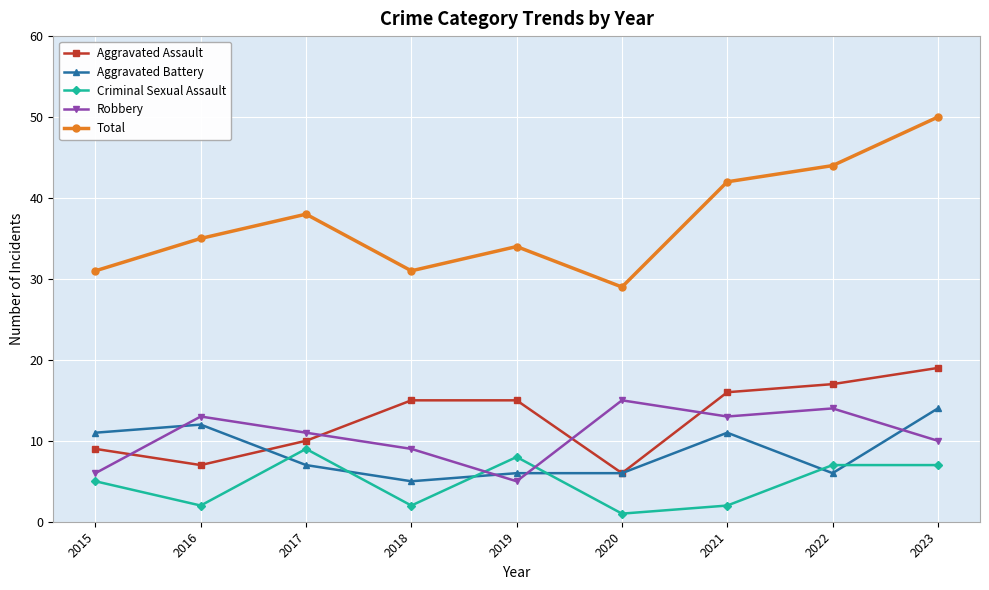

What is the value of the Robbery point at the 7th from the left?

13